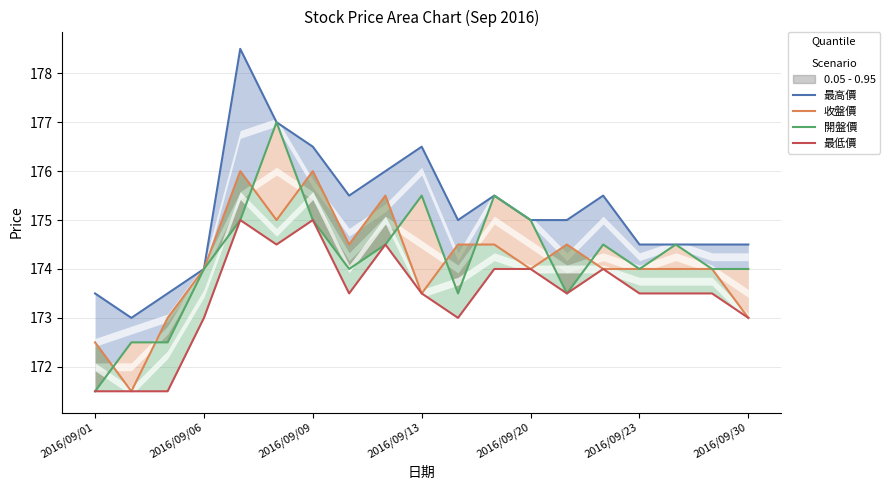

True or false: 收盤價 has more than 1 interior local peaks.

True